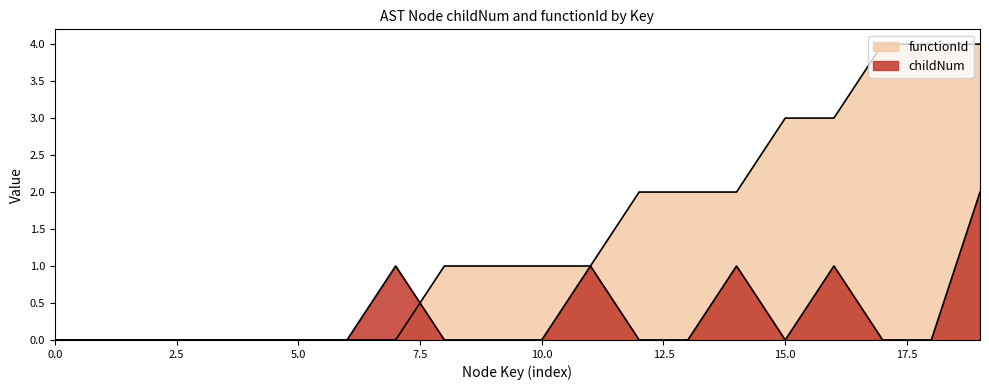

List the series in order of their overall mean, lowest first.

childNum, functionId